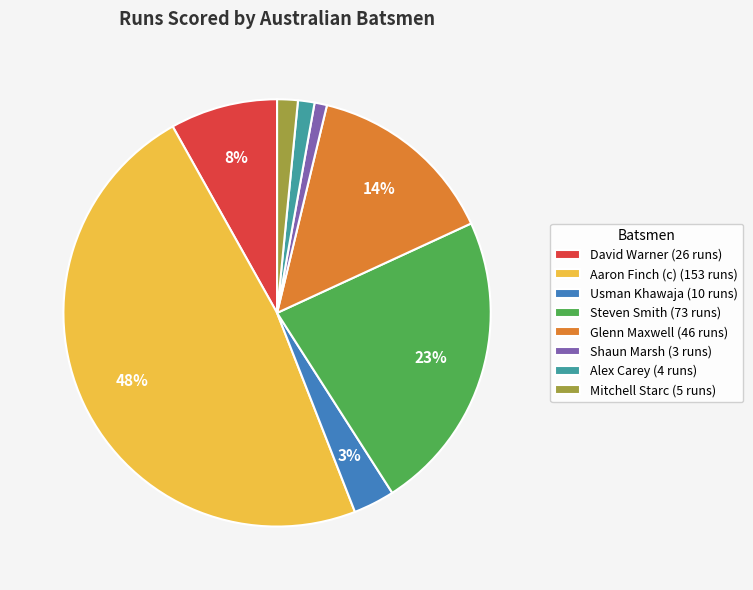

To the nearest percent, what is the average slice percentage?

12%